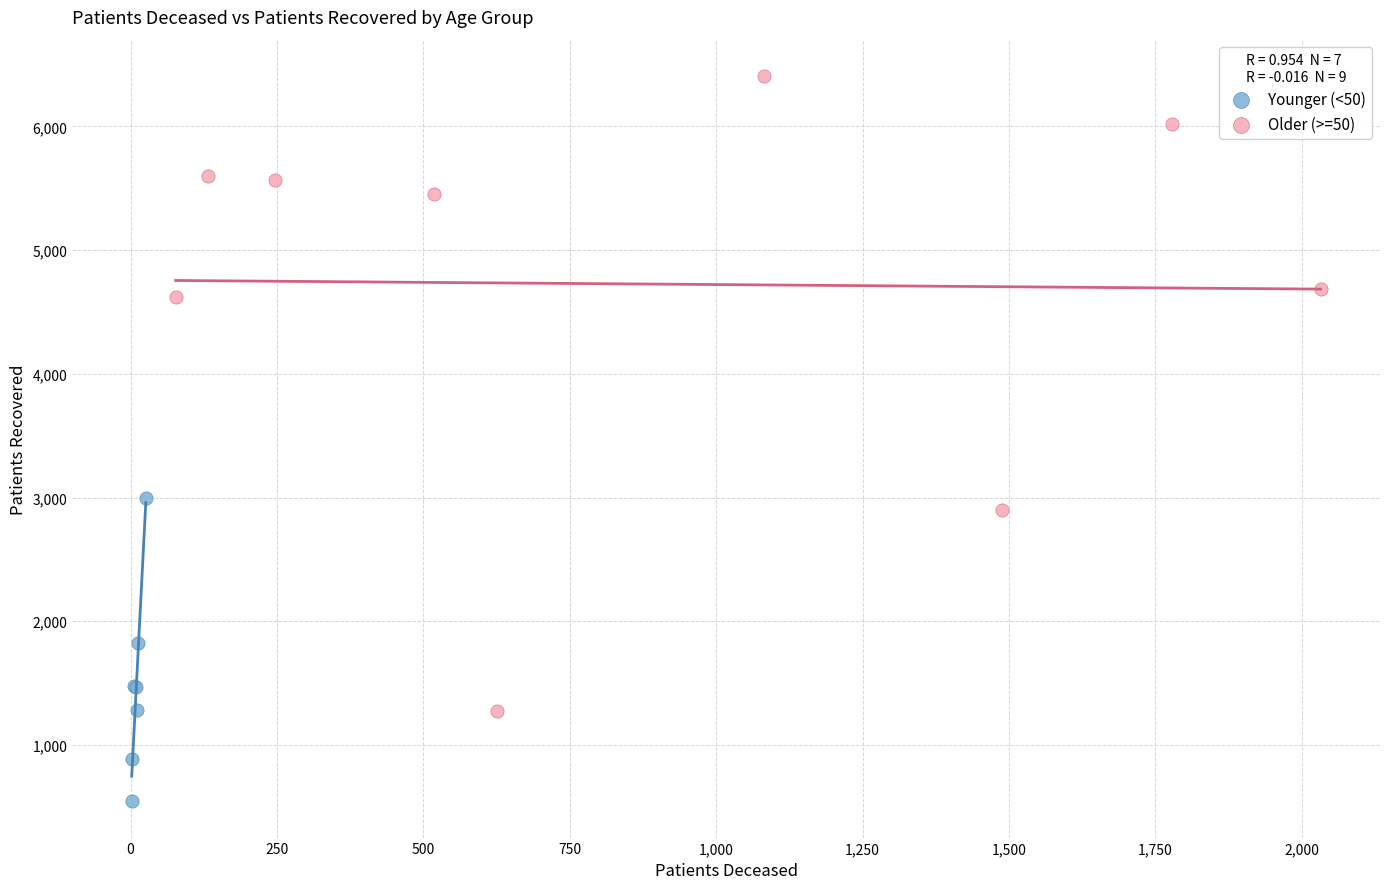

Which series has the largest Y range (max minus min)?

Older (>=50)